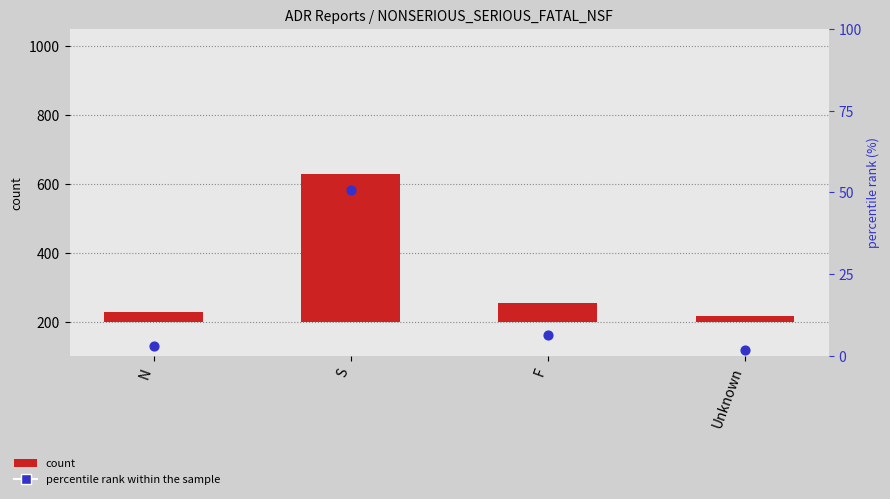

Is the value of percentile rank within the sample at Unknown greater than the value of count at S?

No